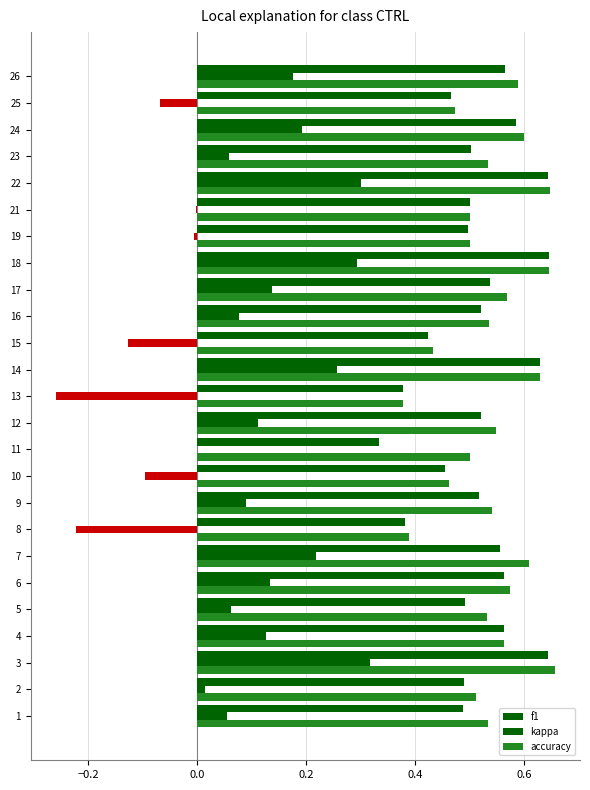

What is the difference between the maximum and minimum values in the f1 series?

0.3